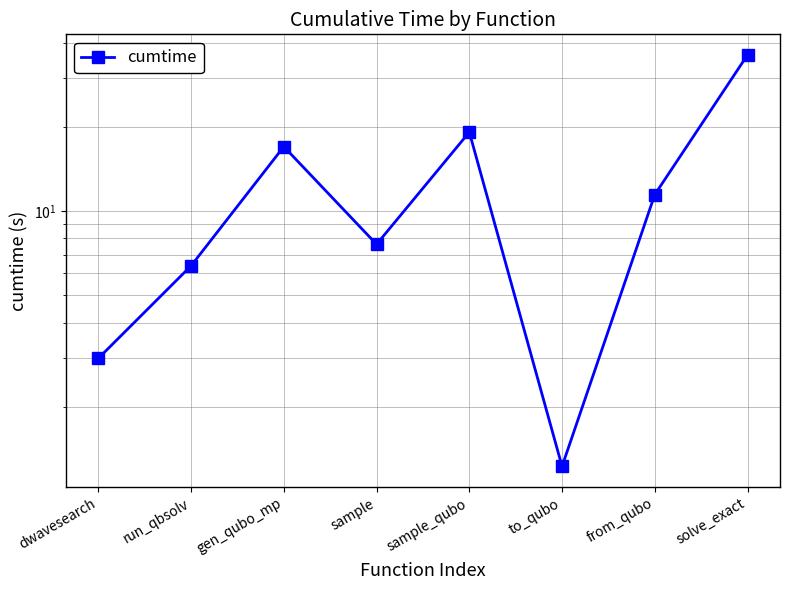

List the labels in order of value, largest first.

solve_exact, sample_qubo, gen_qubo_mp, from_qubo, sample, run_qbsolv, dwavesearch, to_qubo